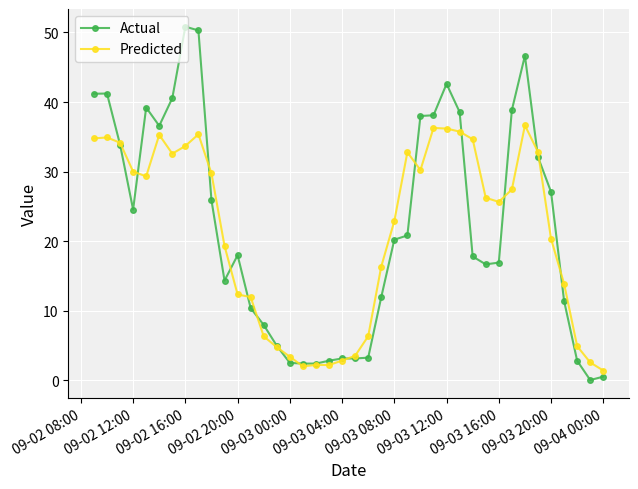

At how many categories does at least one series exceed 15?

26